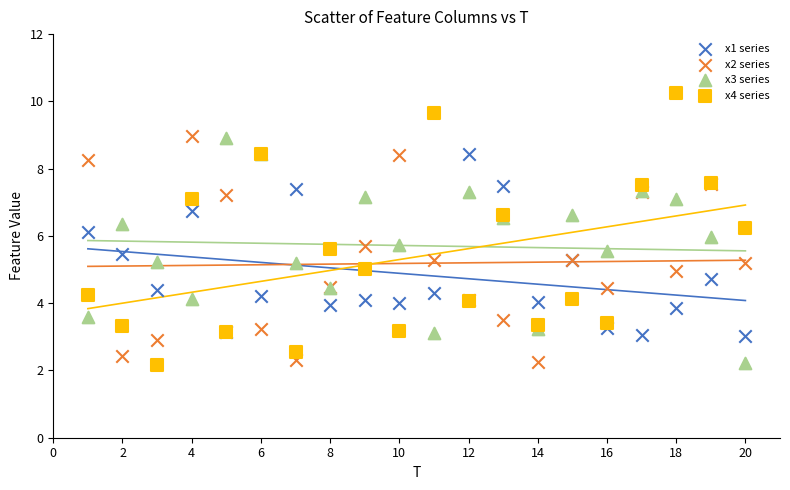

Which series contains the highest Y value?

x4 series